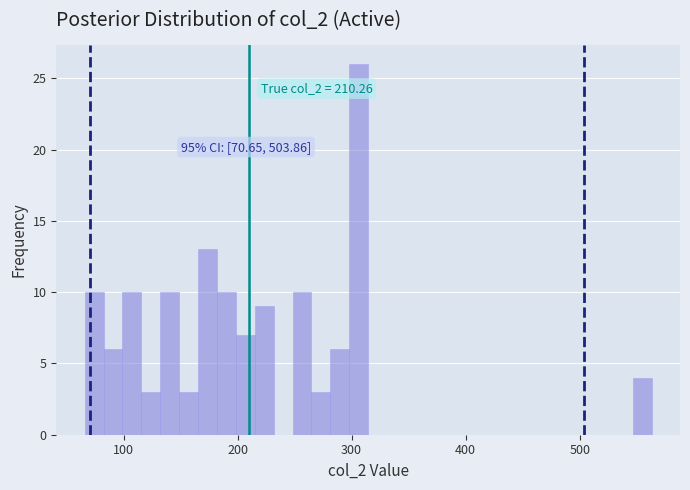

Around what value on the x-axis is the tallest bar? Give the approximate position of its centre, as read against the axis.

310